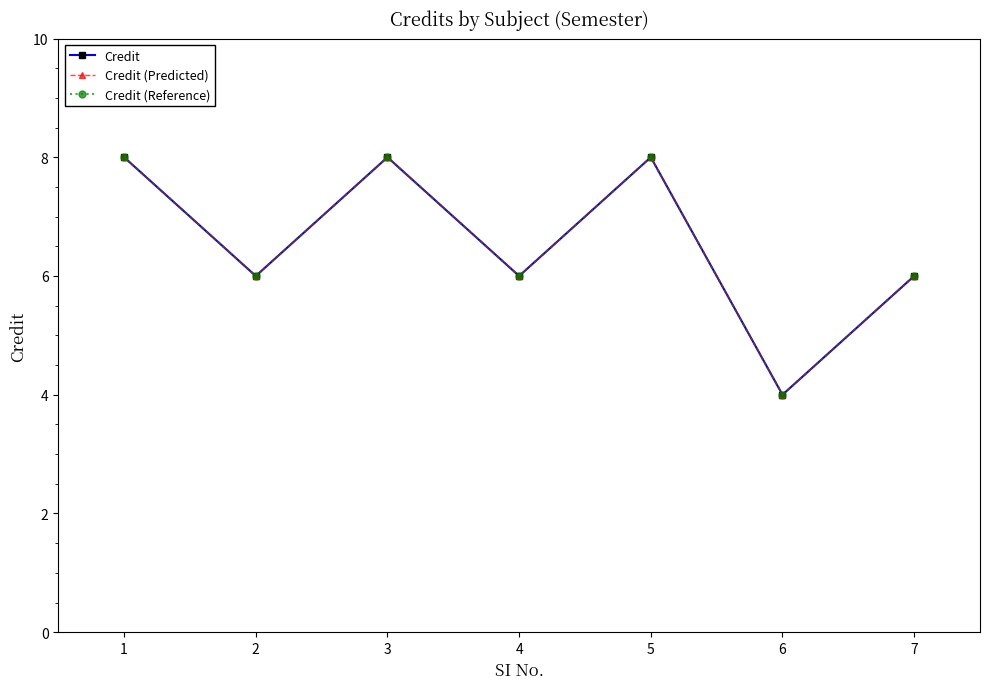

The value of Credit (Reference) at 7 is 9. True or false?

False